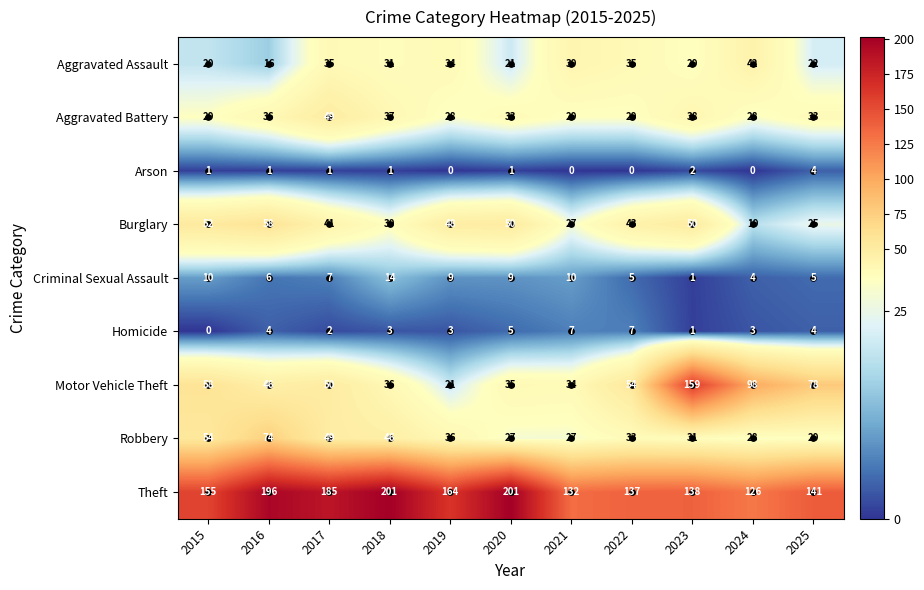

Rank the series by their maximum value, from lowest to highest.

Arson, Homicide, Criminal Sexual Assault, Aggravated Assault, Aggravated Battery, Burglary, Robbery, Motor Vehicle Theft, Theft